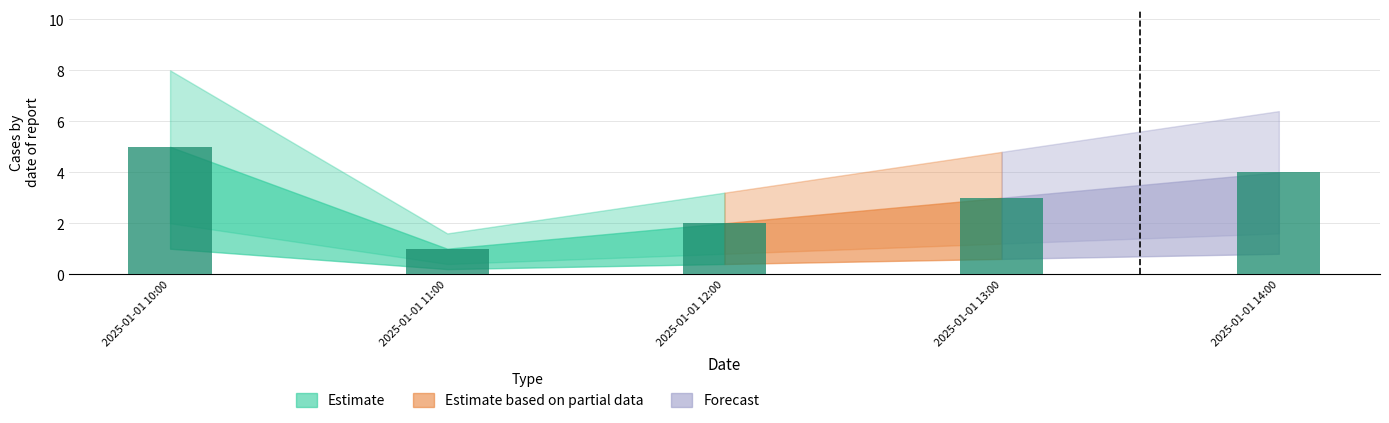

Between 2025-01-01 13:00 and 2025-01-01 10:00, which is larger?

2025-01-01 10:00